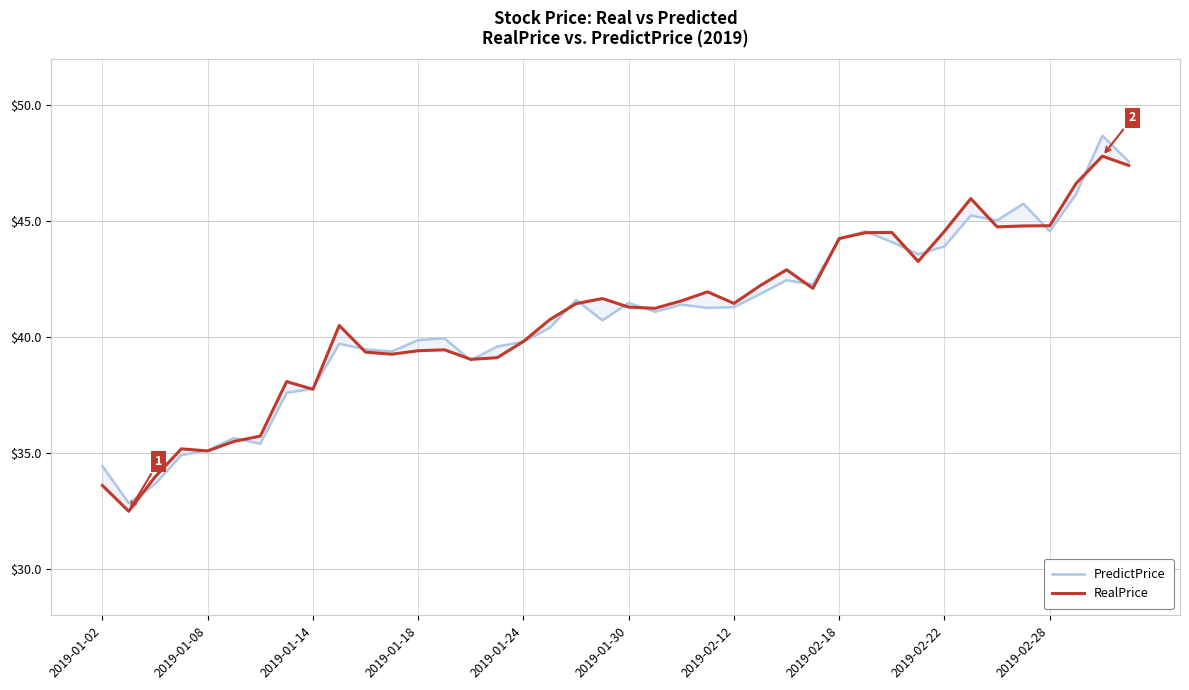

How many lines are shown in the chart?

2